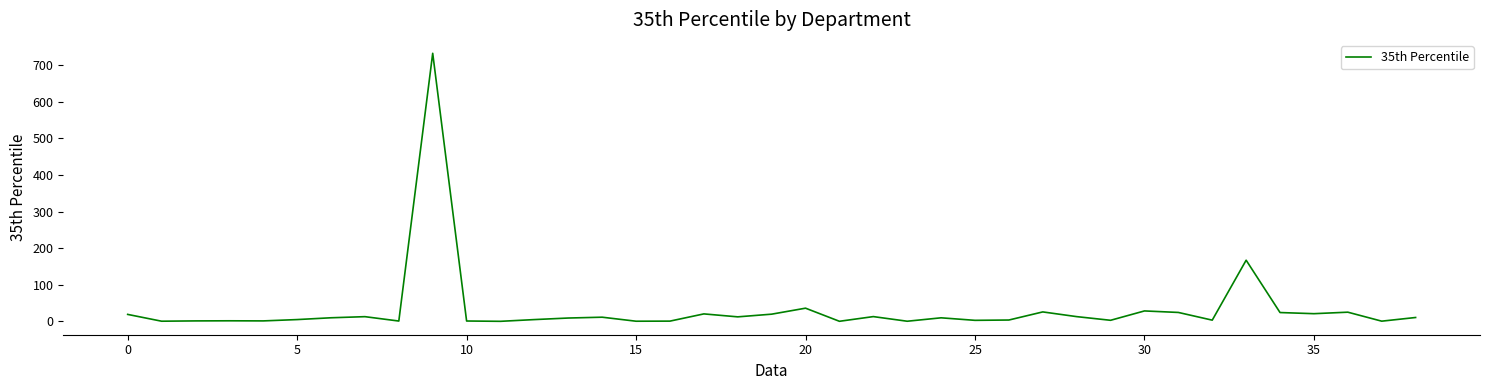

What is the difference between the maximum and minimum values?

732.4